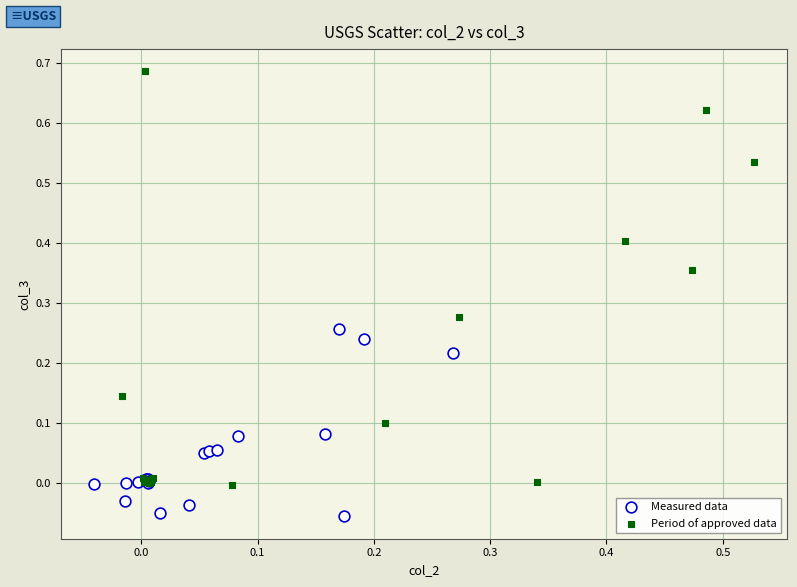

Which series has the largest Y range (max minus min)?

Period of approved data